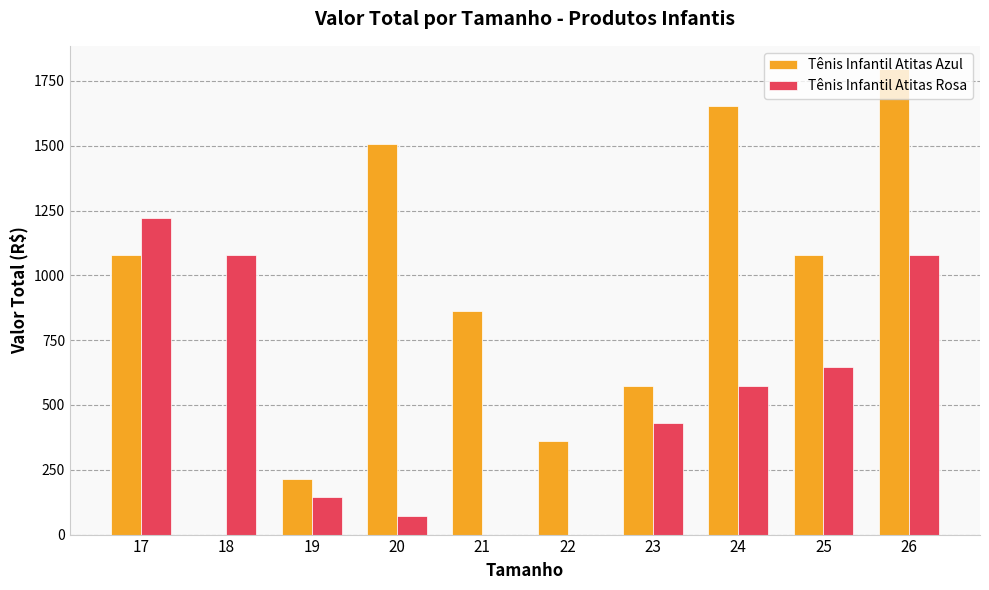

Are the bars grouped side by side (vs. stacked)?

Yes